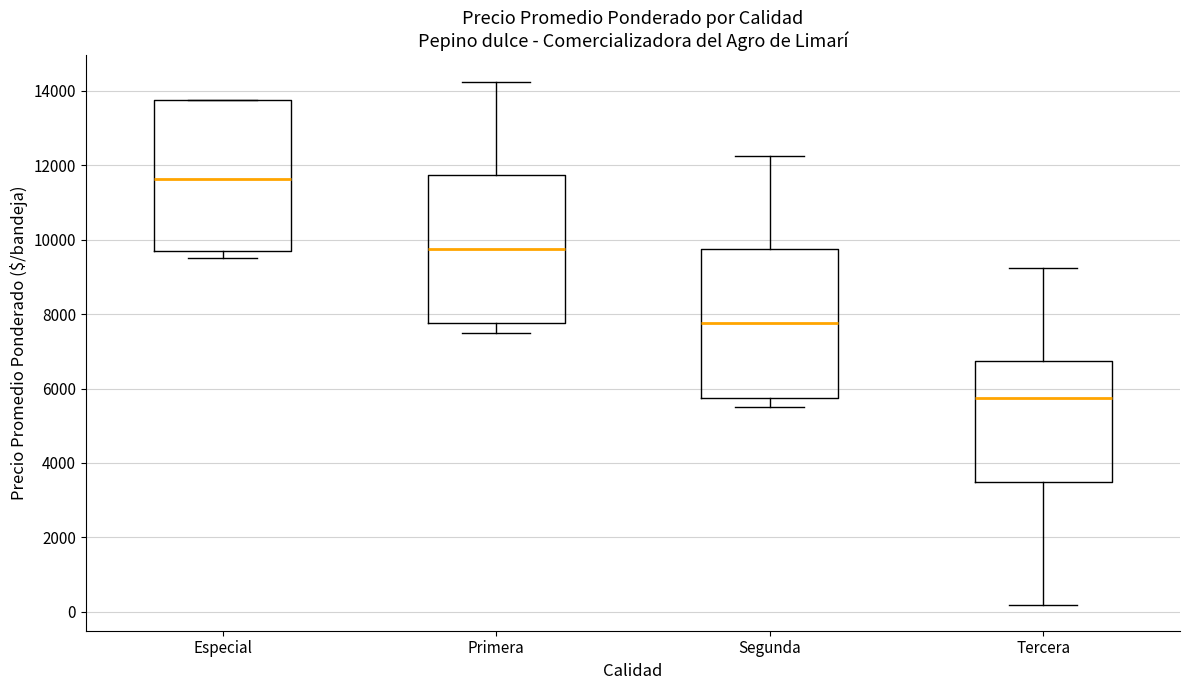

Reading left to right, transcribe this box plot: for each box, give where its median line is, the range the box spans, and where its two whiskers end, as read against the y-axis. The values are not printed on the chart, so give them approximately, as read against the axis.

Especial: median 11600, box 9600 to 13800, whiskers 9600 (just below the box's lower edge) to 13800
Primera: median 9800, box 7800 to 11800, whiskers 7600 to 14200
Segunda: median 7800, box 5800 to 9800, whiskers 5600 to 12200
Tercera: median 5800, box 3600 to 6800, whiskers 200 to 9200